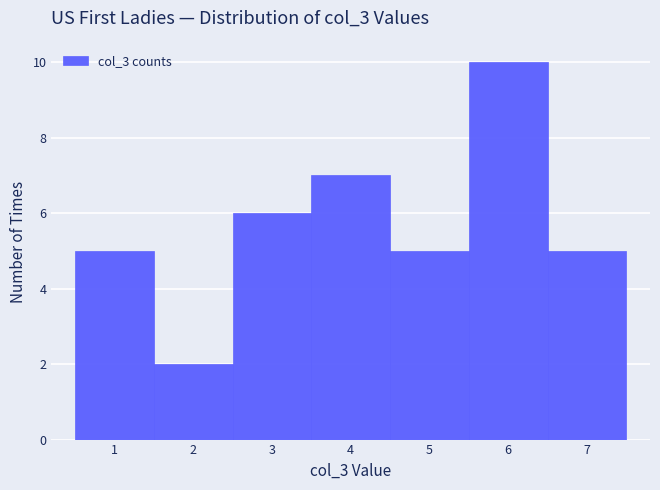

Reading left to right, list every bar in this chart as the range it spans on the x-axis followed by its height. The values are not printed on the chart, so give them approximately, as read against the axis.

0.5 to 1.5: 5
1.5 to 2.5: 2
2.5 to 3.5: 6
3.5 to 4.5: 7
4.5 to 5.5: 5
5.5 to 6.5: 10
6.5 to 7.5: 5